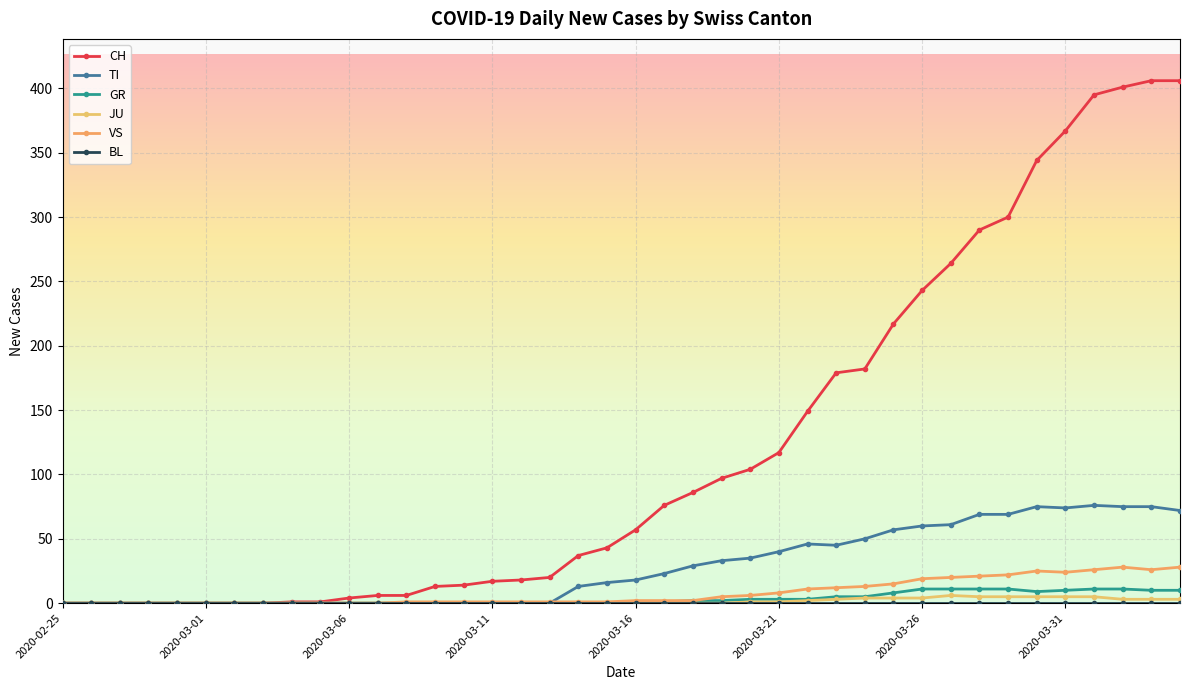

What is the label of the 4th point from the left?

2020-02-28